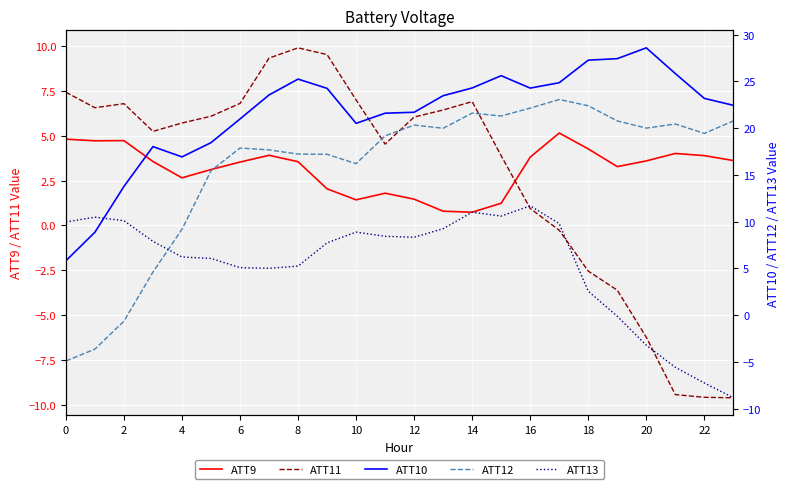

Rank the series at 14 from highest to lowest value.

ATT10, ATT12, ATT11, ATT13, ATT9